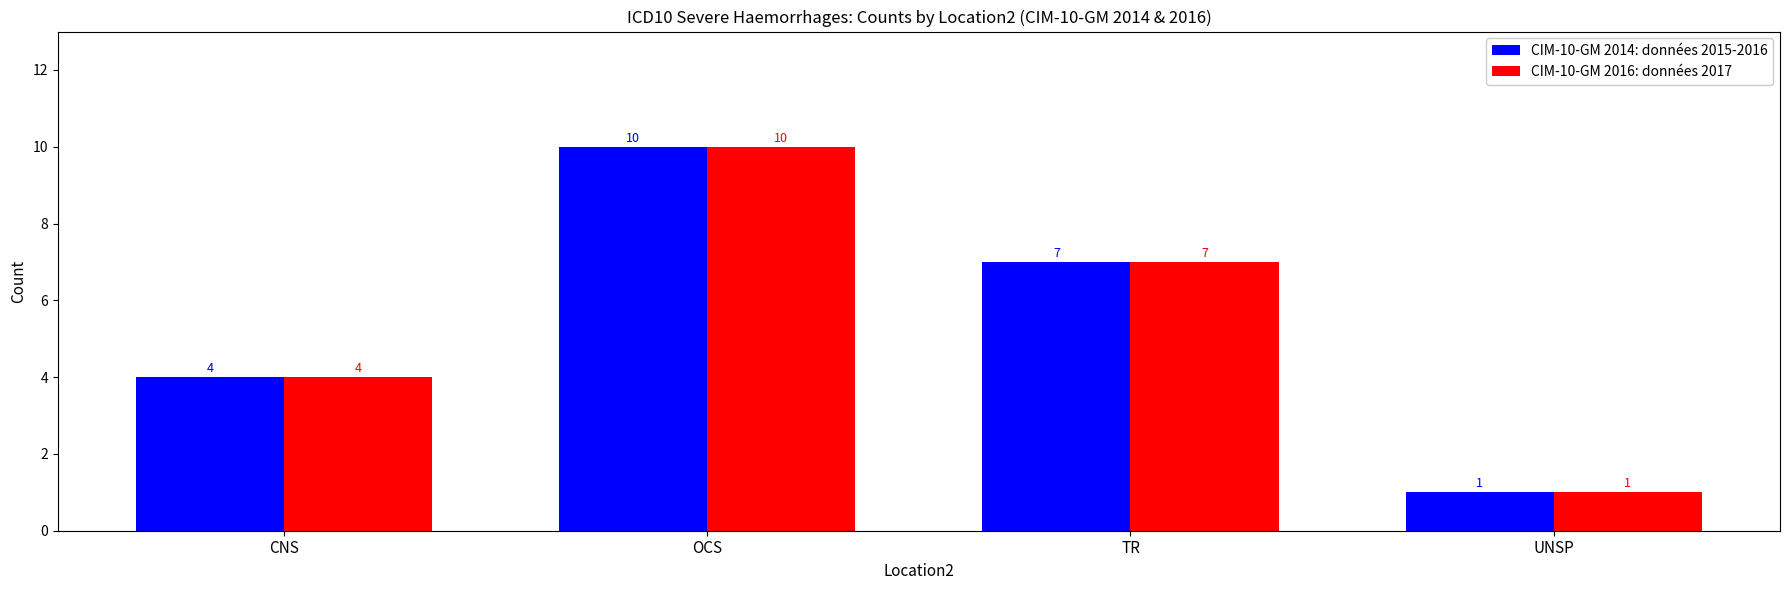

What is the difference between the maximum and minimum values in the CIM-10-GM 2016: données 2017 series?

9